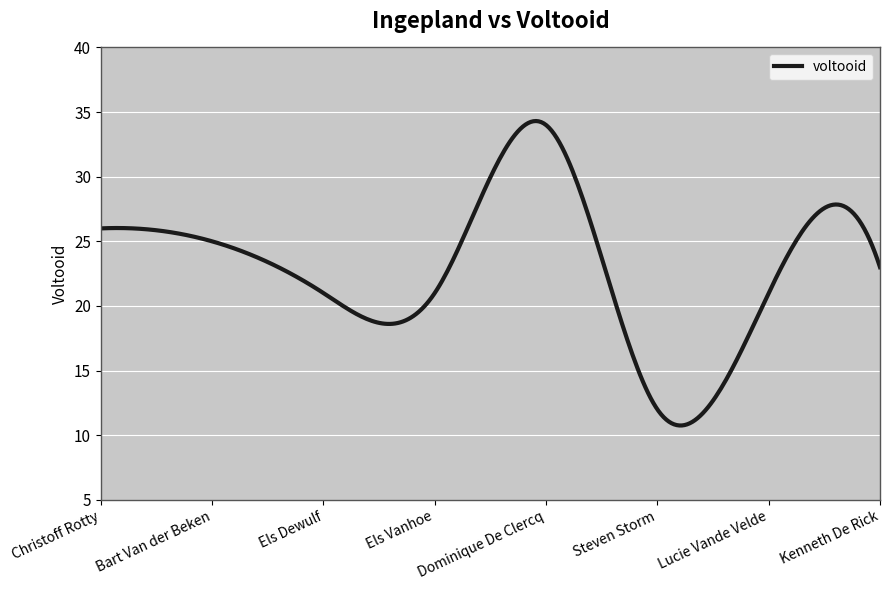

What is the greatest value displayed?

34.3